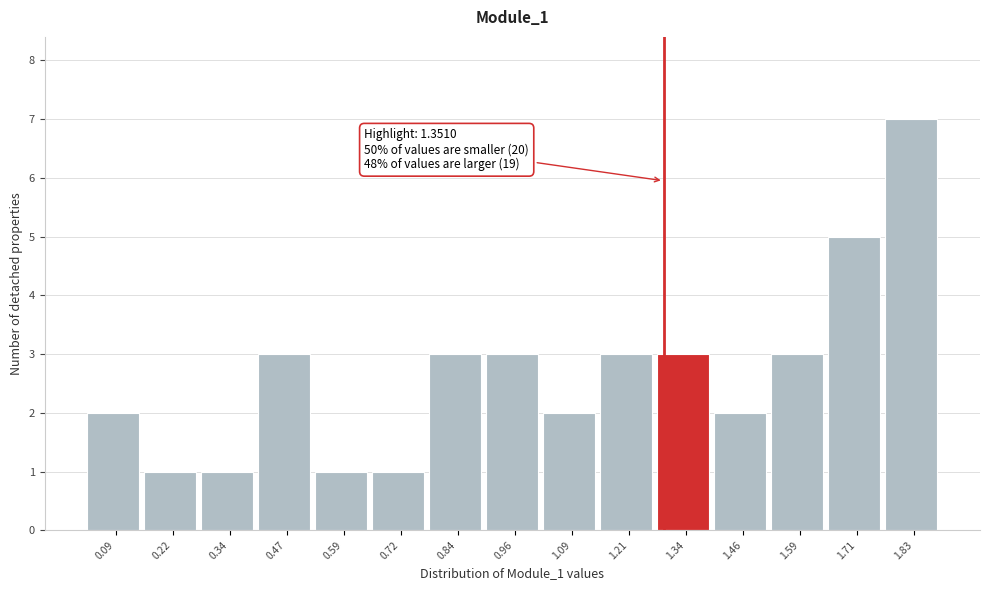

Reading left to right, list all the values displayed in this chart.

0.09=2	0.22=1	0.34=1	0.47=3	0.59=1	0.72=1	0.84=3	0.96=3	1.09=2	1.21=3	1.34=3	1.46=2	1.59=3	1.71=5	1.83=7